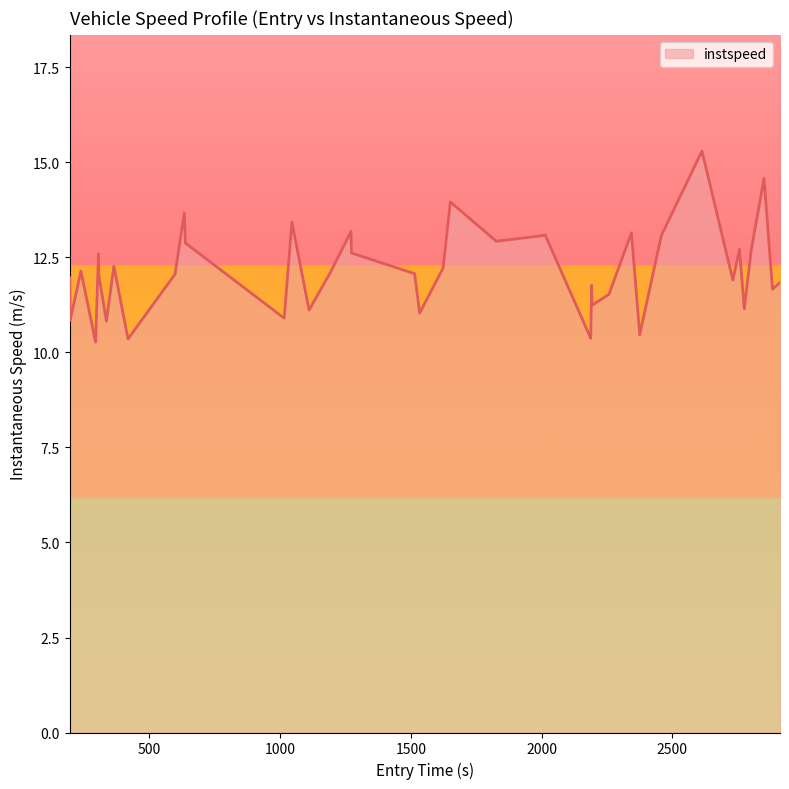

Does the chart display data point markers on the line(s)?

No